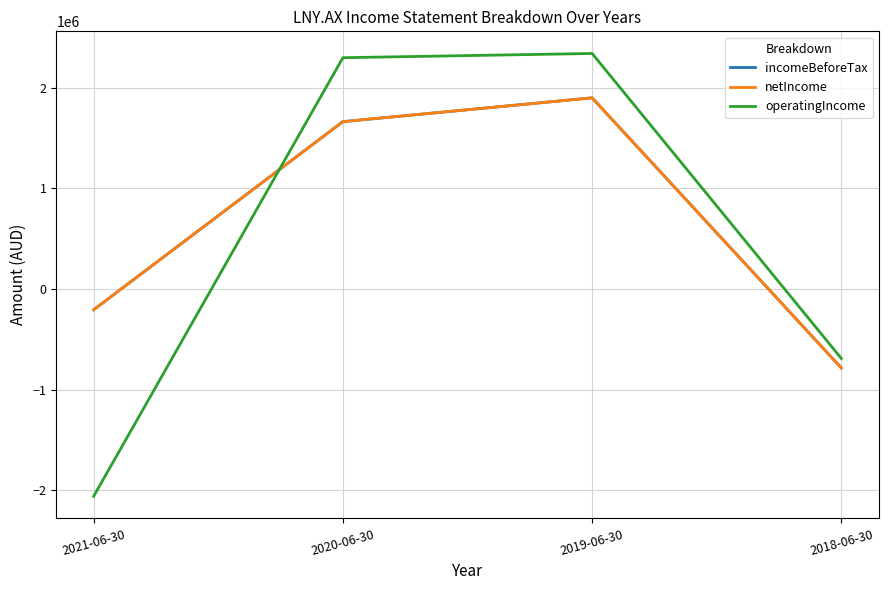

At which label is netIncome closest to 557978?

2021-06-30